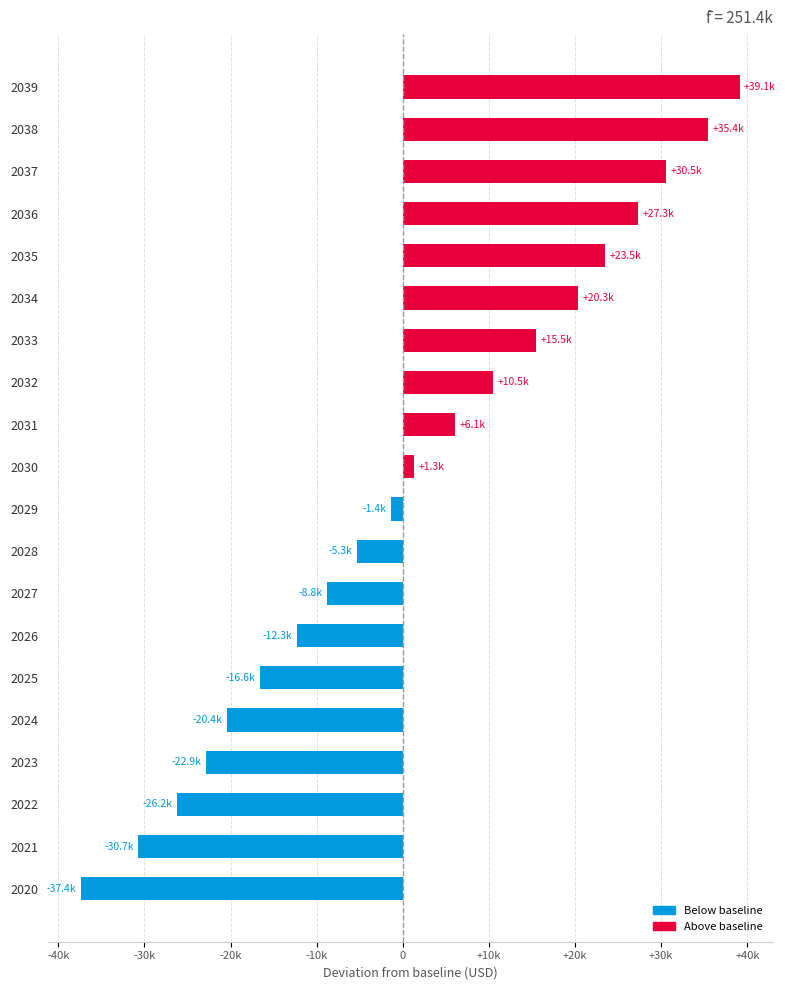

Are the bars horizontal?

Yes